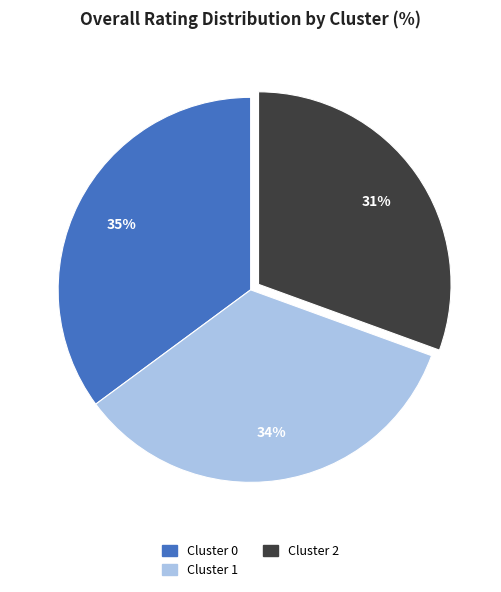

Is there a majority slice in this chart?

No